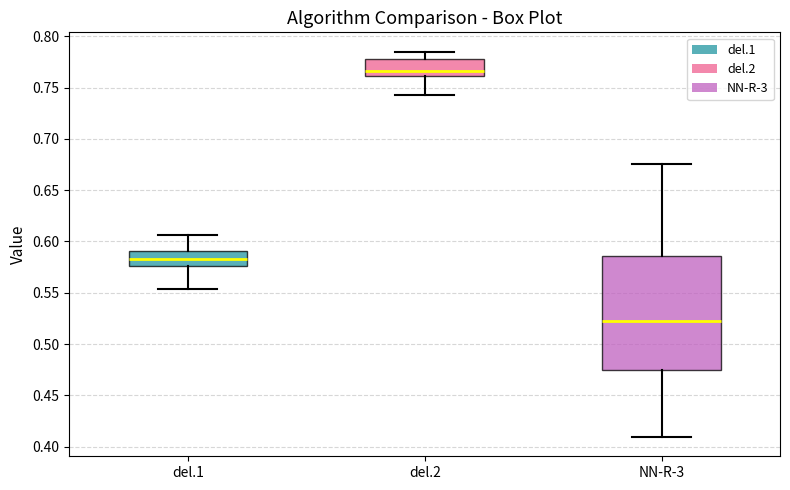

Which box is the tallest, from its lower edge to its upper edge?

NN-R-3